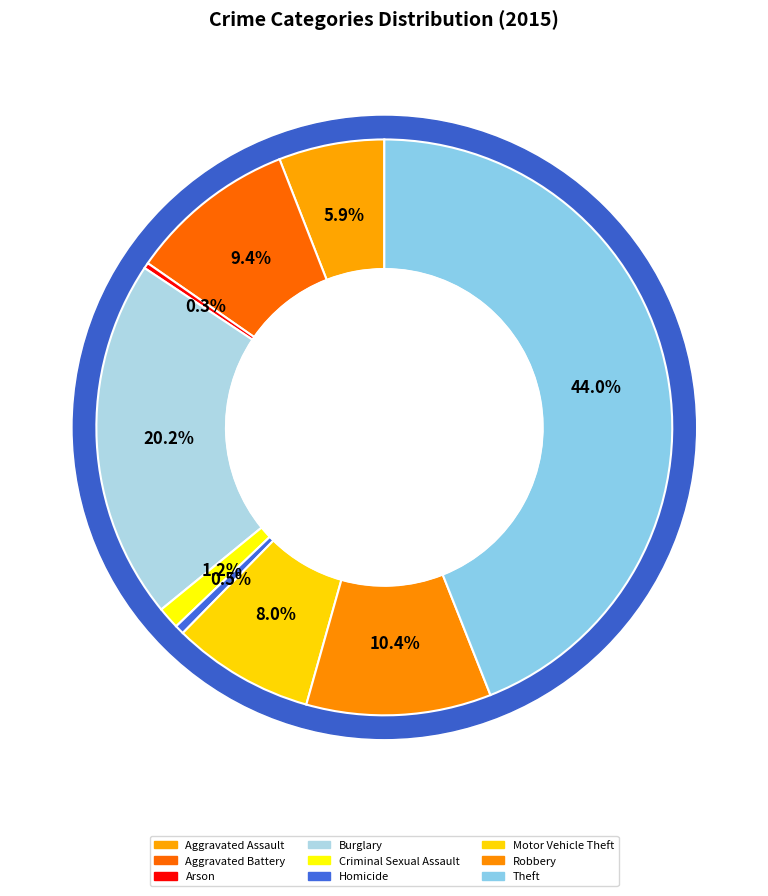

What percentage is NOT represented by Aggravated Assault?

94.1%